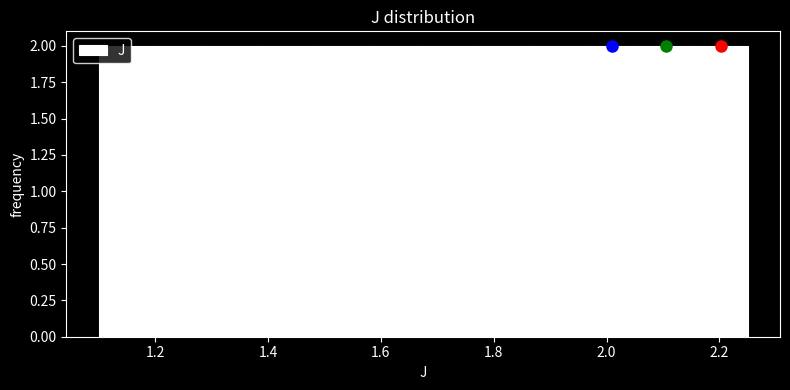

Reading left to right, transcribe this chart: for each bar, give the range it covers on the x-axis and its height. Neither the bar edges nor the heights are printed on the chart, so give them approximately, as read against the axes.

1.10 to 1.20: 2
1.20 to 1.30: 2
1.30 to 1.38: 2
1.38 to 1.48: 2
1.48 to 1.58: 2
1.58 to 1.68: 2
1.68 to 1.78: 2
1.78 to 1.86: 2
1.86 to 1.96: 2
1.96 to 2.06: 2
2.06 to 2.16: 2
2.16 to 2.26: 2